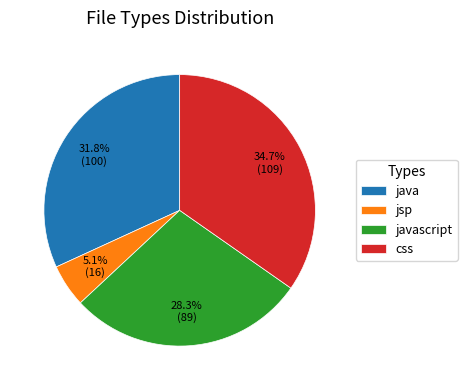

Is there a majority slice in this chart?

No